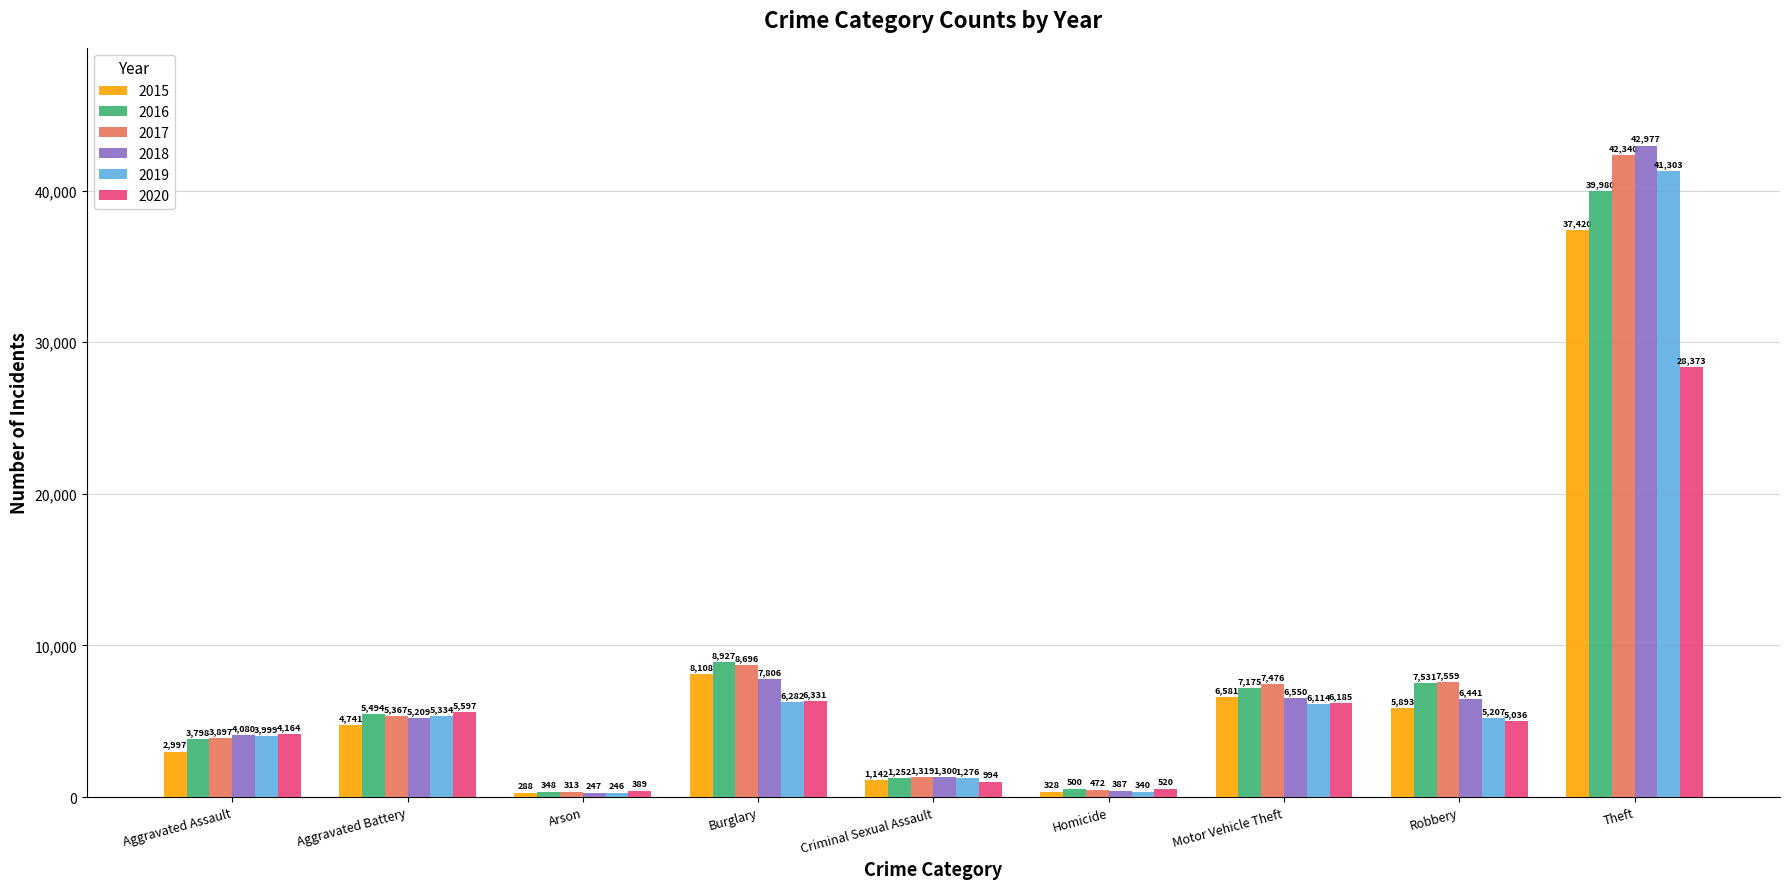

What is the greatest value displayed?

42977